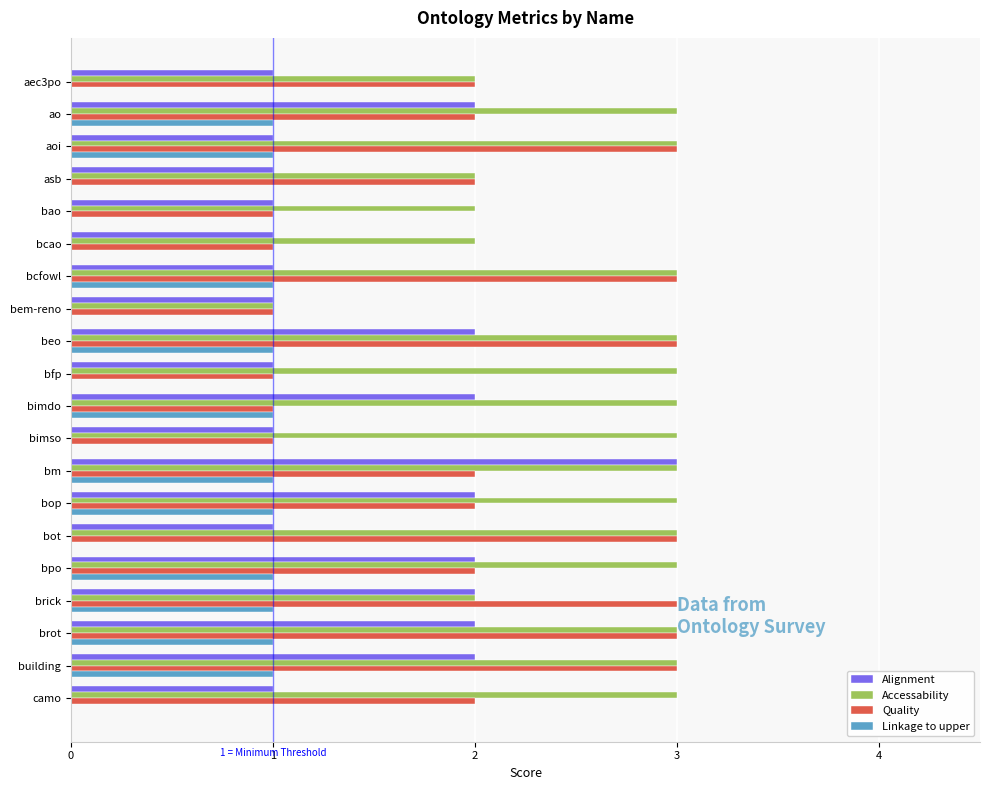

Is the value of Quality at bfp greater than the value of Accessability at beo?

No